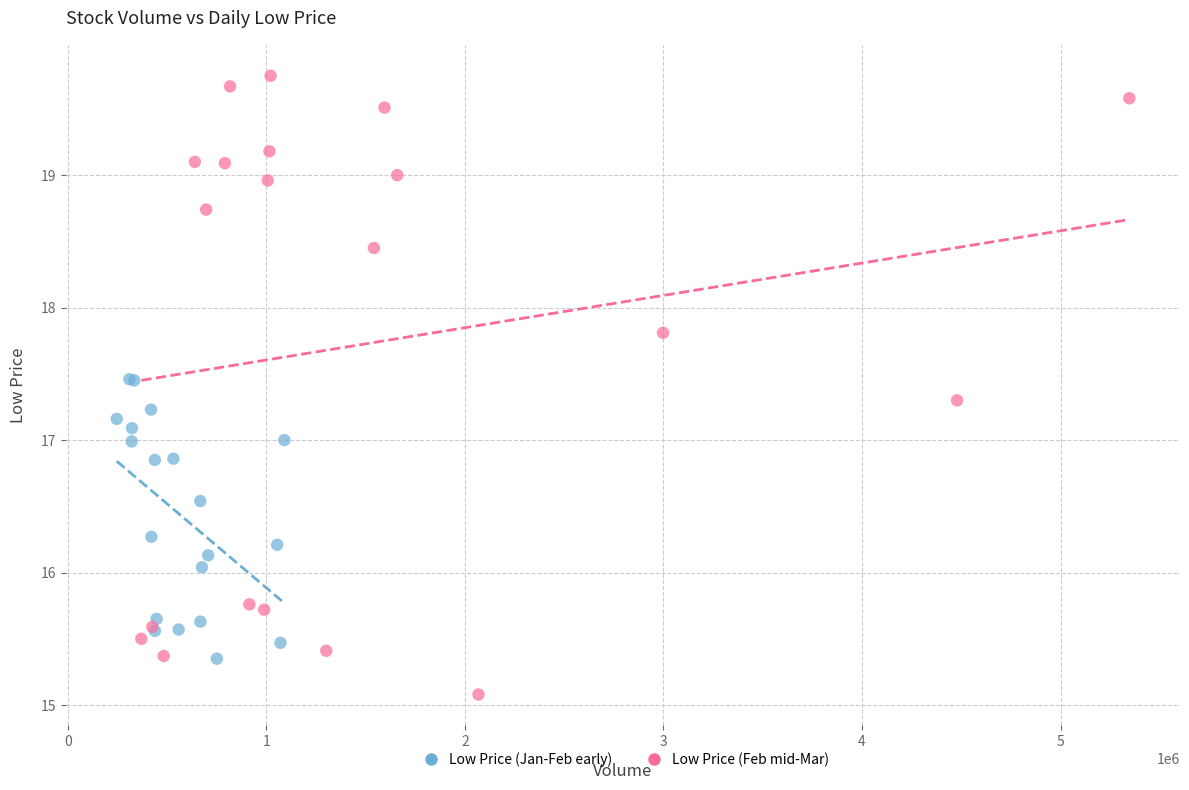

Which series contains the highest Y value?

Low Price (Feb mid-Mar)